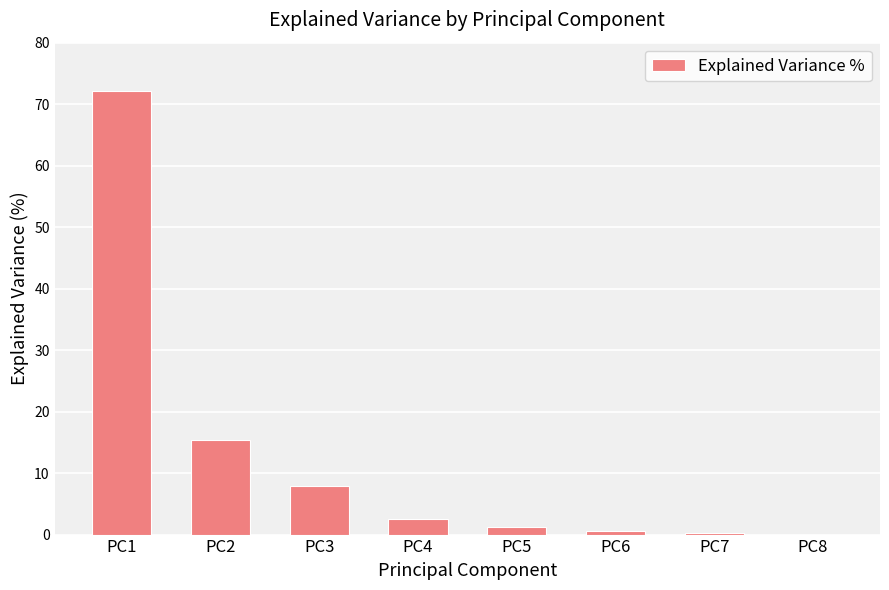

What is the difference between the values at PC3 and PC1?

64.1